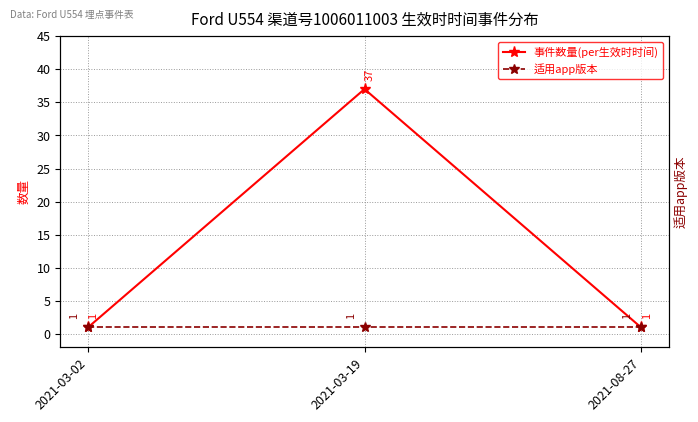

Between 2021-03-02 and 2021-03-19, which series saw the biggest shift?

事件数量(per生效时时间)